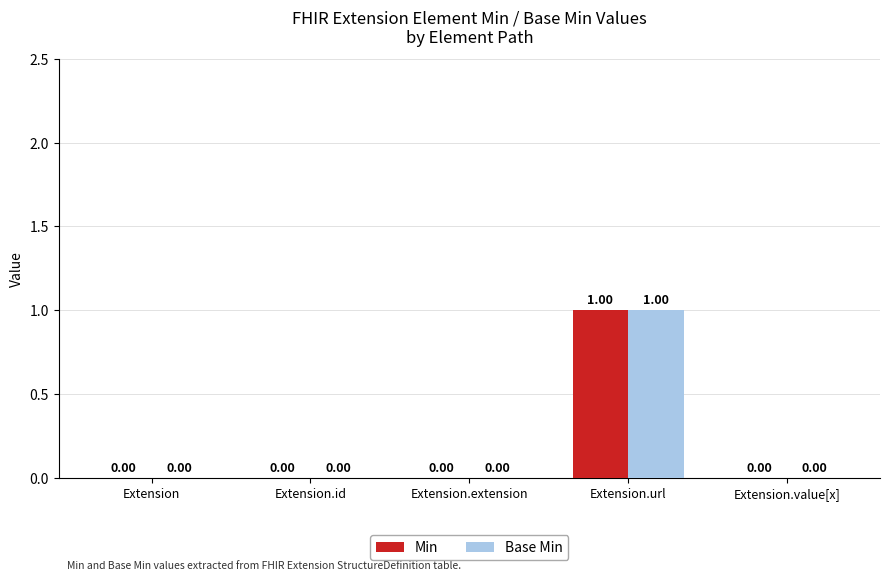

What is the greatest value displayed?

1